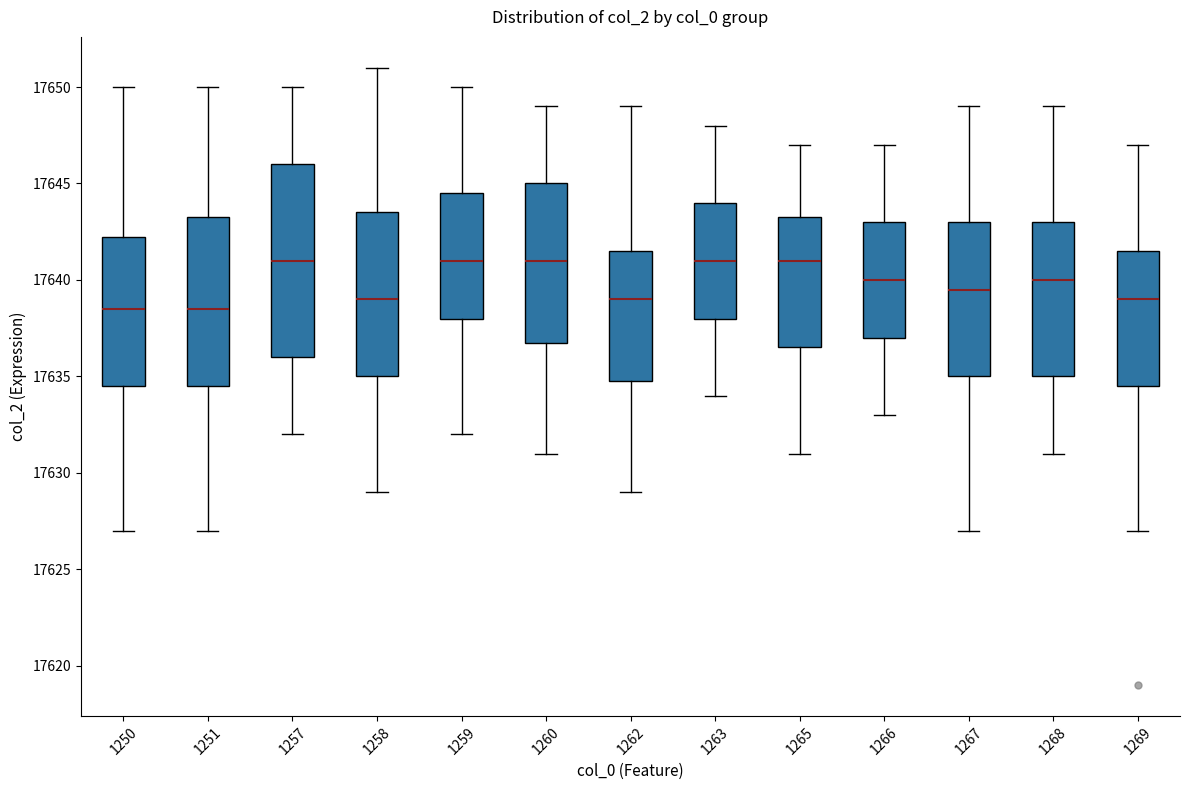

Reading left to right, transcribe this box plot: for each box, give where its median line is, the range the box spans, and where its two whiskers end, as read against the y-axis. The values are not printed on the chart, so give them approximately, as read against the axis.

1250: median 17638.5, box 17634.5 to 17642.5, whiskers 17627.0 to 17650.0
1251: median 17638.5, box 17634.5 to 17643.5, whiskers 17627.0 to 17650.0
1257: median 17641.0, box 17636.0 to 17646.0, whiskers 17632.0 to 17650.0
1258: median 17639.0, box 17635.0 to 17643.5, whiskers 17629.0 to 17651.0
1259: median 17641.0, box 17638.0 to 17644.5, whiskers 17632.0 to 17650.0
1260: median 17641.0, box 17637.0 to 17645.0, whiskers 17631.0 to 17649.0
1262: median 17639.0, box 17635.0 to 17641.5, whiskers 17629.0 to 17649.0
1263: median 17641.0, box 17638.0 to 17644.0, whiskers 17634.0 to 17648.0
1265: median 17641.0, box 17636.5 to 17643.5, whiskers 17631.0 to 17647.0
1266: median 17640.0, box 17637.0 to 17643.0, whiskers 17633.0 to 17647.0
1267: median 17639.5, box 17635.0 to 17643.0, whiskers 17627.0 to 17649.0
1268: median 17640.0, box 17635.0 to 17643.0, whiskers 17631.0 to 17649.0
1269: median 17639.0, box 17634.5 to 17641.5, whiskers 17627.0 to 17647.0